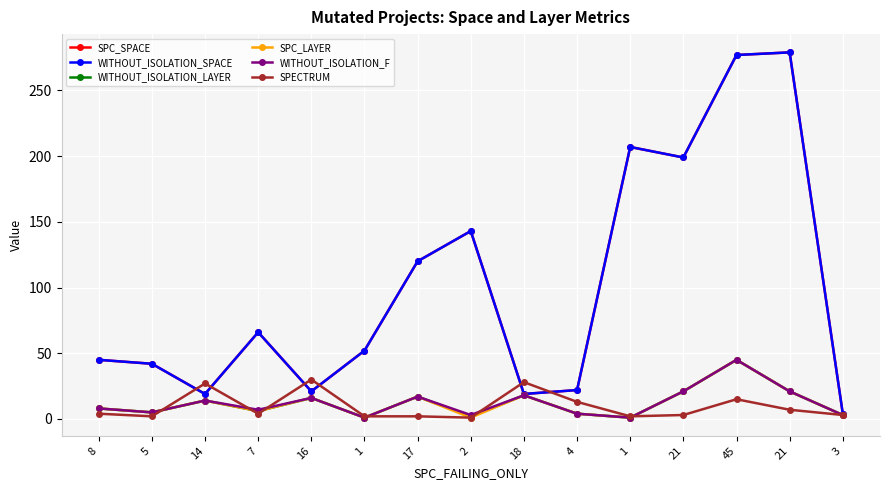

Does the chart have visible grid lines?

Yes